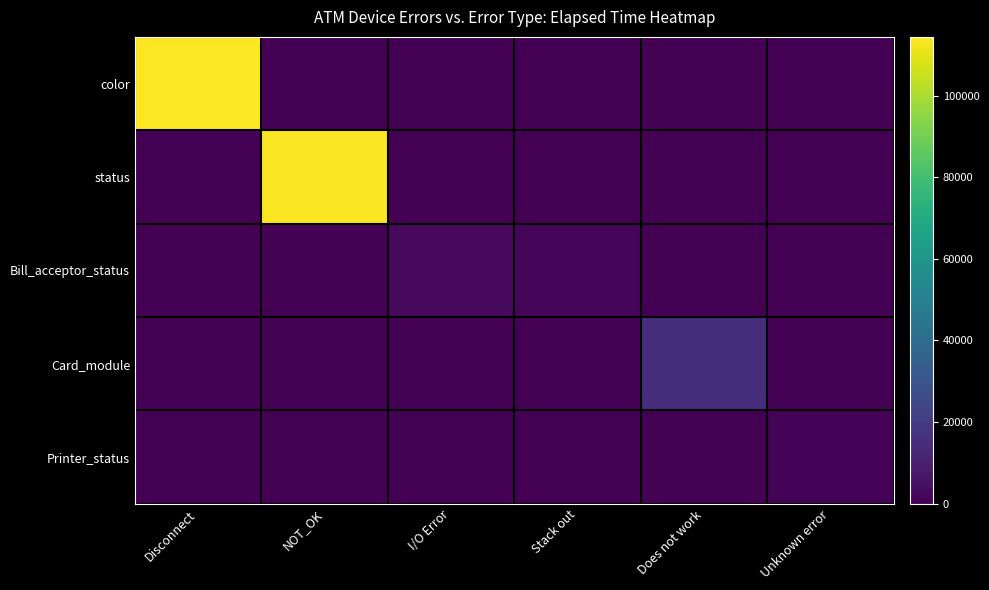

Reading left to right, extract all data points from this chart.

color: Disconnect=114427	NOT_OK=0	I/O Error=0	Stack out=0	Does not work=0	Unknown error=0
status: Disconnect=0	NOT_OK=113797	I/O Error=0	Stack out=0	Does not work=0	Unknown error=0
Bill_acceptor_status: Disconnect=0	NOT_OK=0	I/O Error=2924	Stack out=1379	Does not work=0	Unknown error=0
Card_module: Disconnect=0	NOT_OK=0	I/O Error=0	Stack out=0	Does not work=15161	Unknown error=0
Printer_status: Disconnect=0	NOT_OK=0	I/O Error=0	Stack out=0	Does not work=0	Unknown error=1033